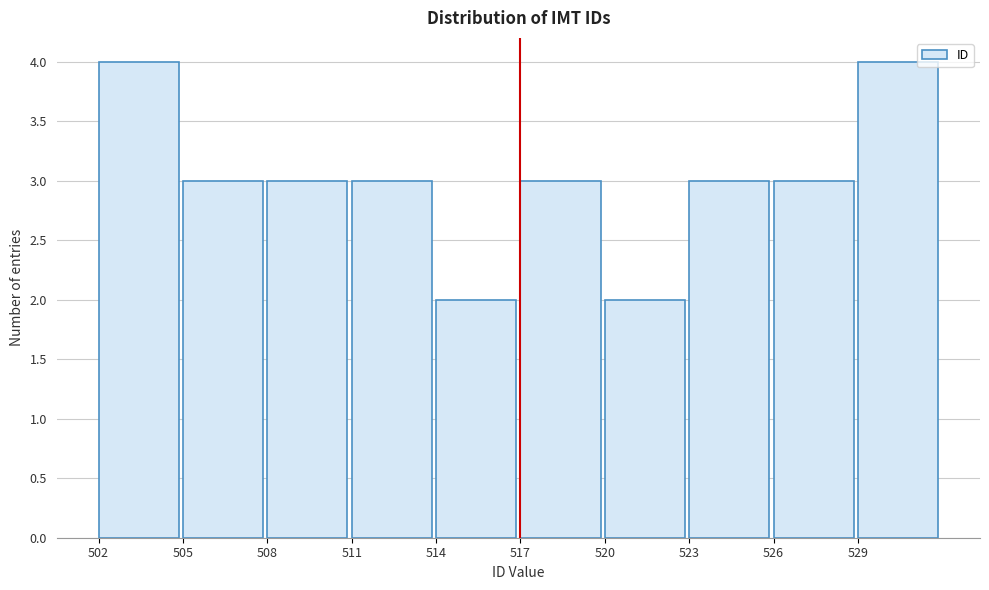

Reading right to left, list all the values displayed in this chart.

4	3	3	2	3	2	3	3	3	4